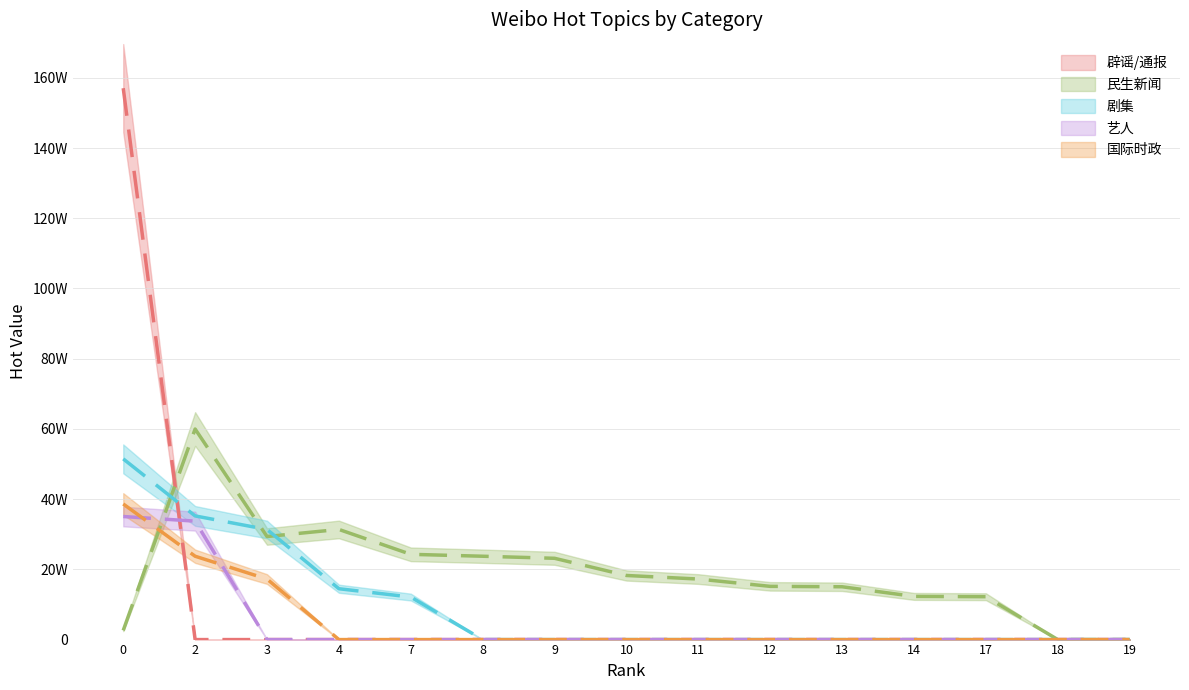

Does the chart have visible grid lines?

Yes